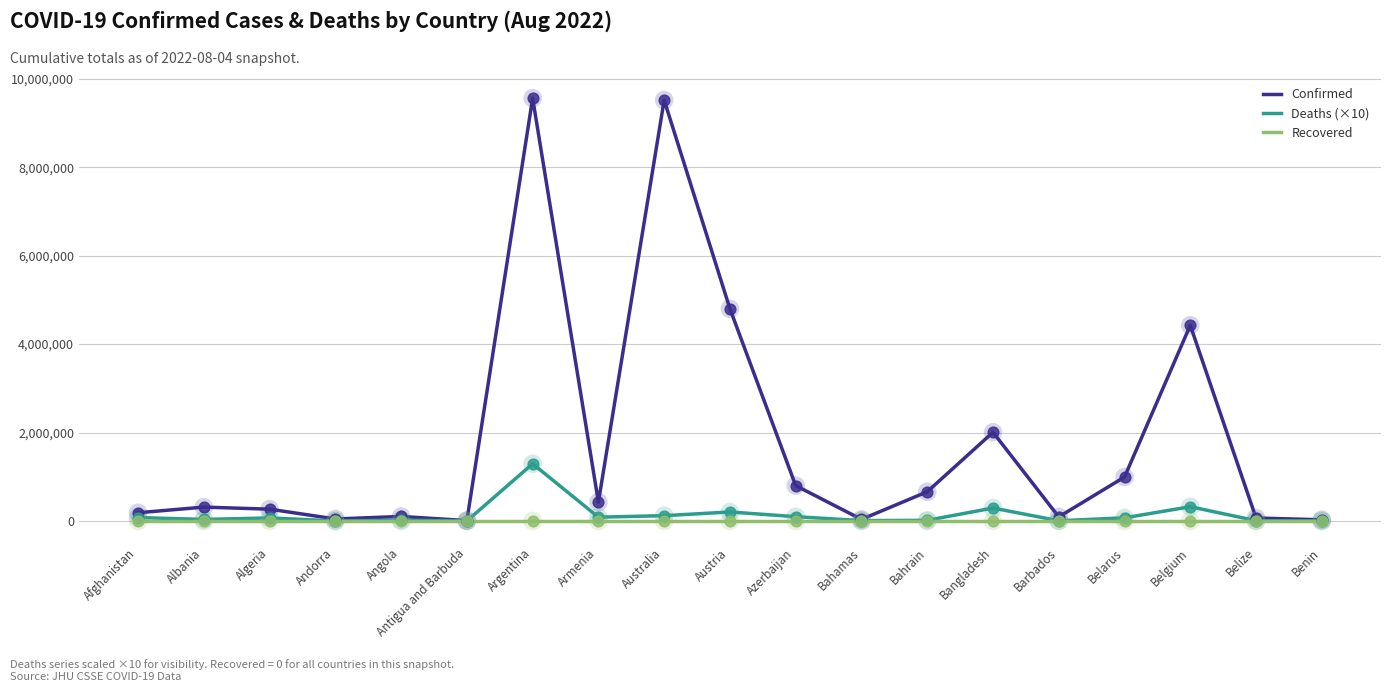

Which series has the largest range (max minus min)?

Confirmed